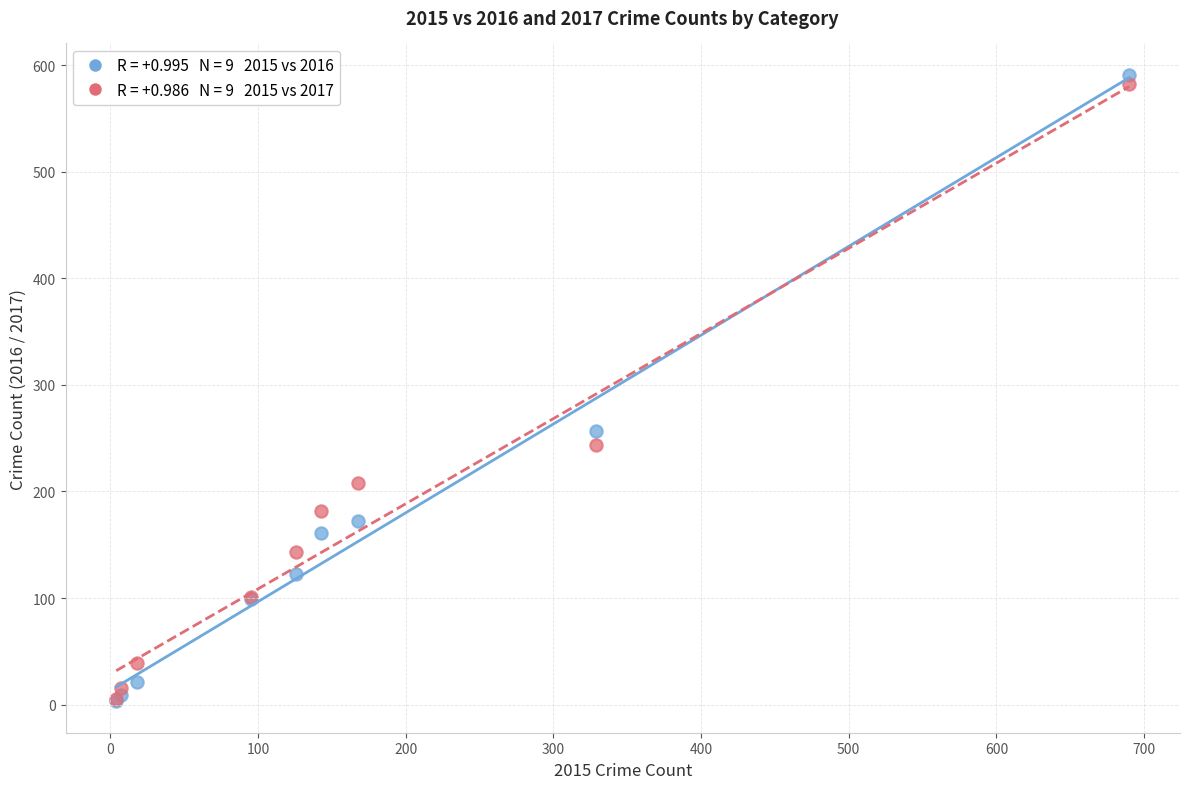

Across all series, what Y value is closest to 297?

257